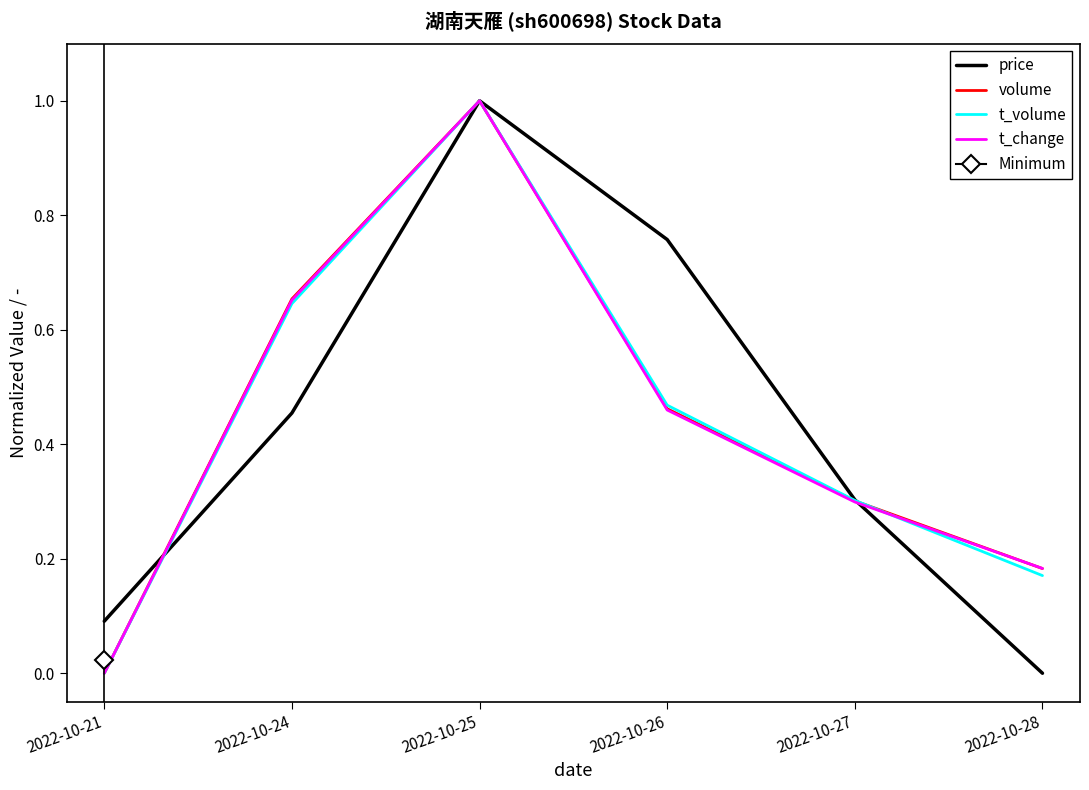

At 2022-10-27, list the series in order from largest to smallest.

price, t_volume, volume, t_change